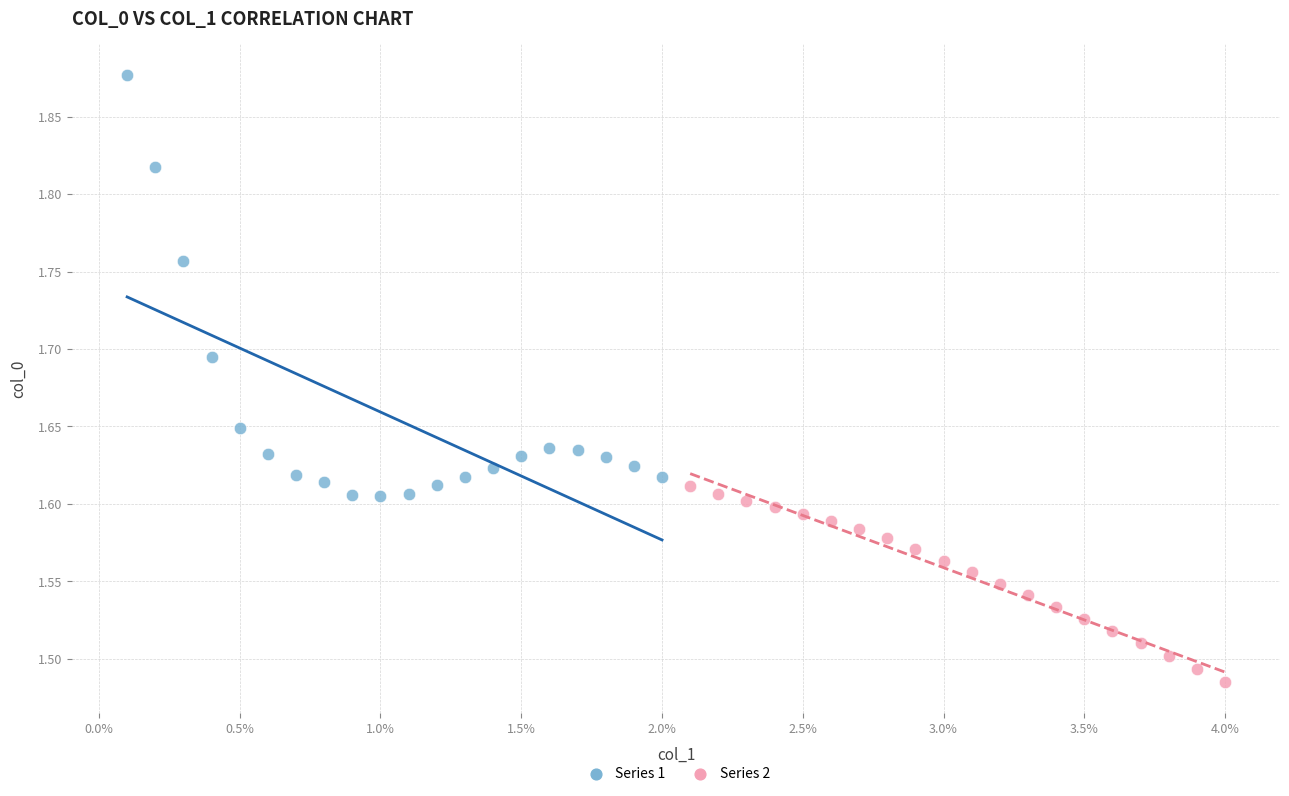

Which series reaches the maximum Y coordinate?

Series 1